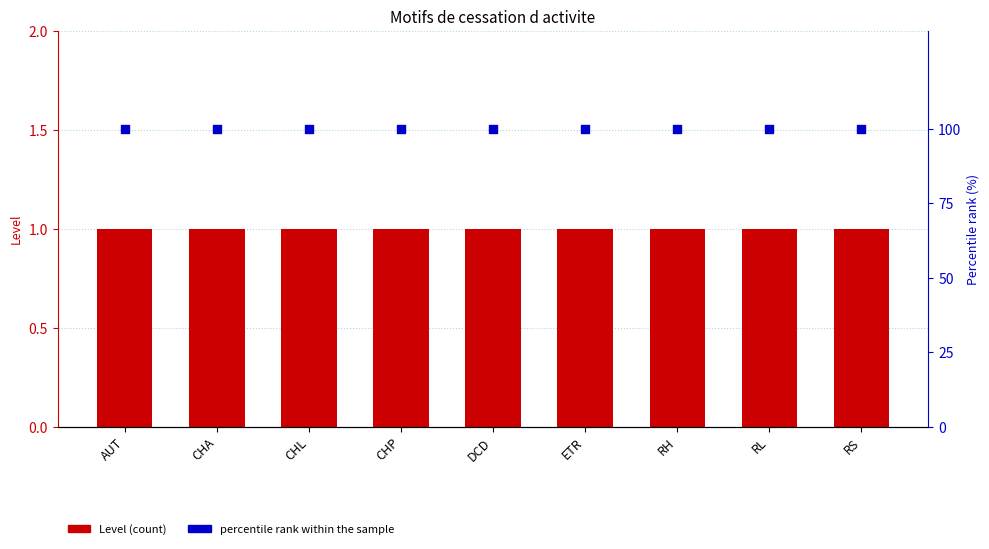

Which series contains the highest Y value?

percentile rank